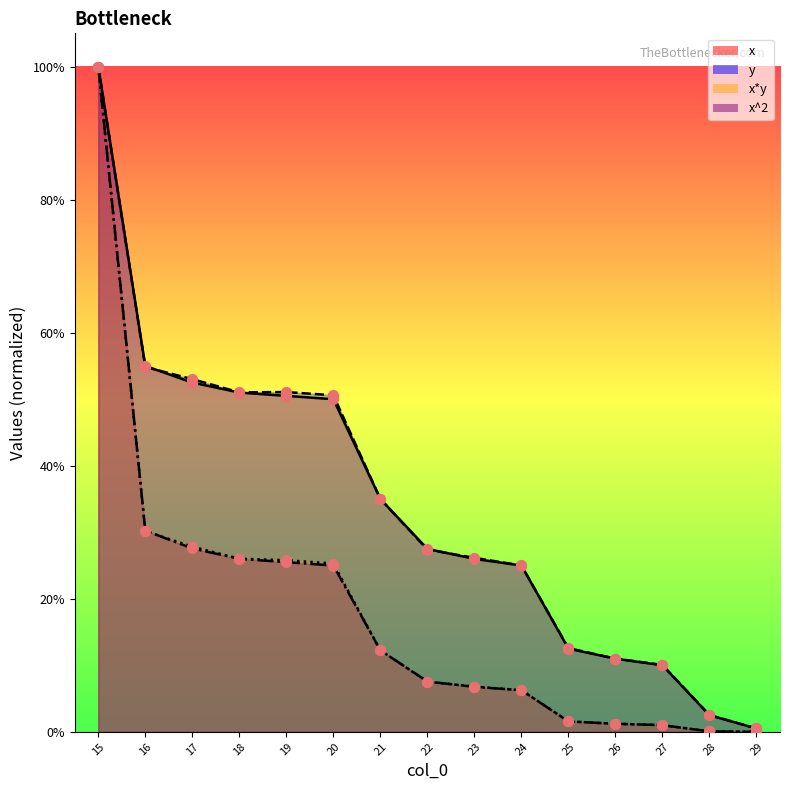

What are all the series names shown in the legend?

x, y, x*y, x^2